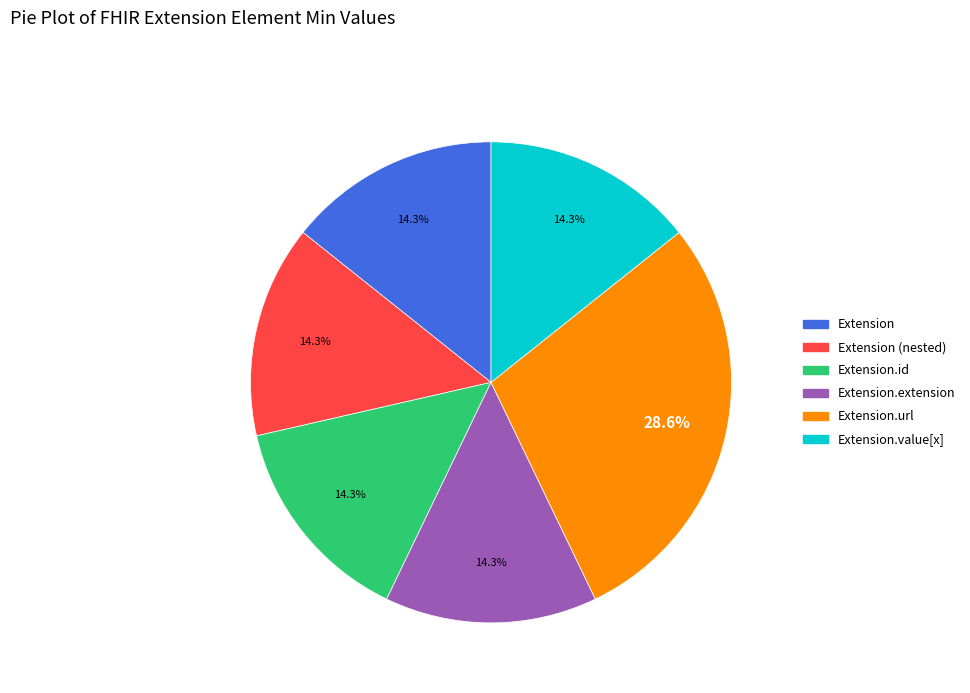

Is Extension.value[x] the majority of the pie?

No